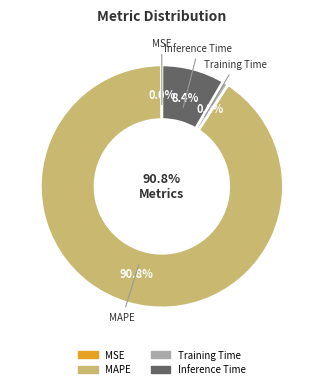

What percentage is the MAPE slice, to the nearest percent?

91%